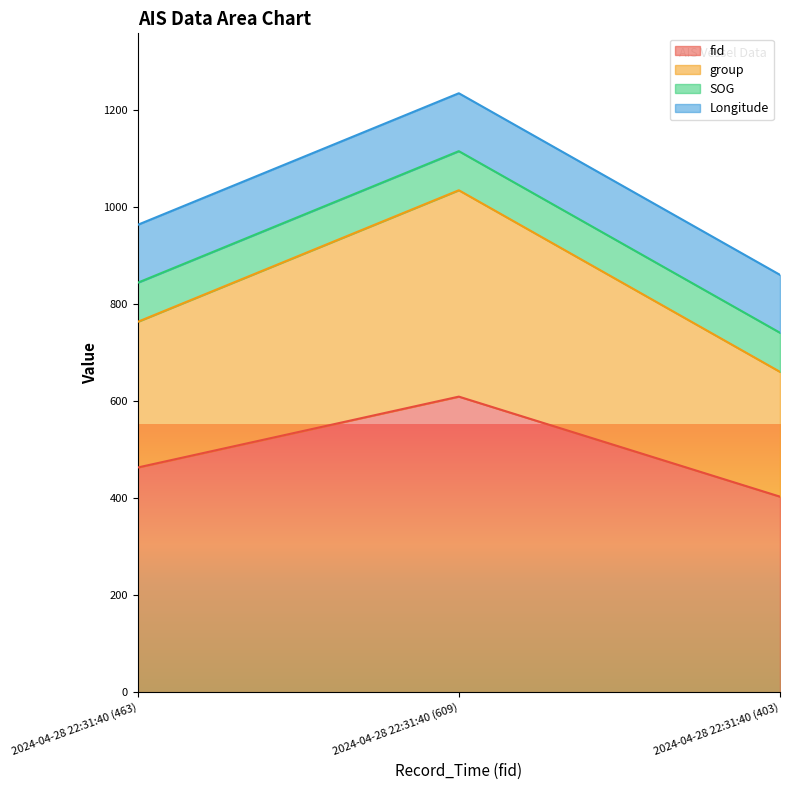

What is the total value across all series at 2024-04-28 22:31:40 (609)?

1233.8